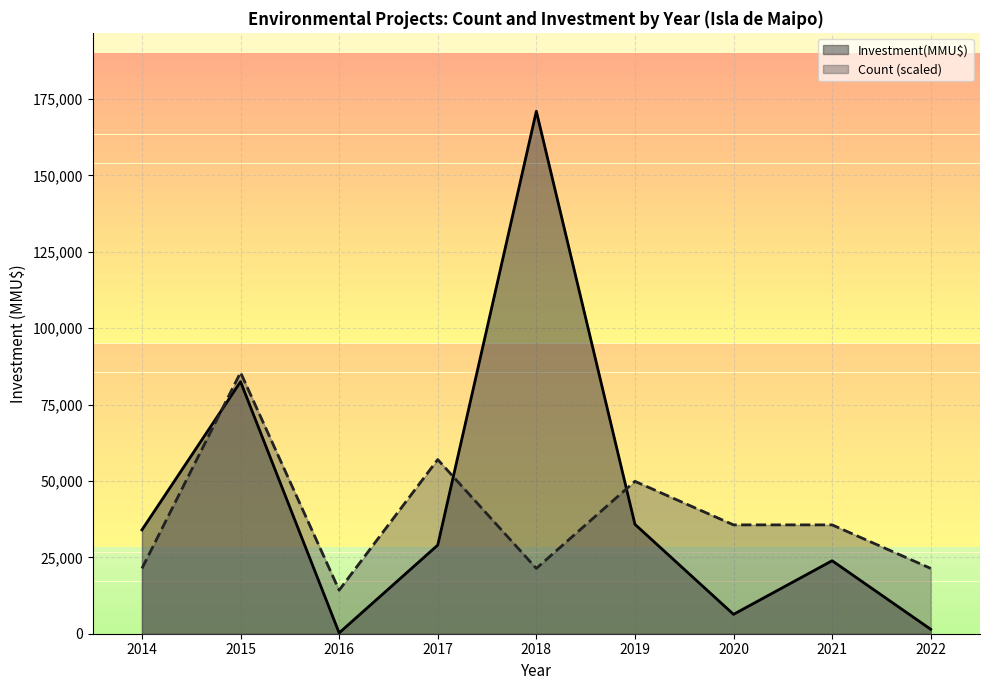

Is it true that Investment(MMU$) equals 10826.3 at 2020?

False